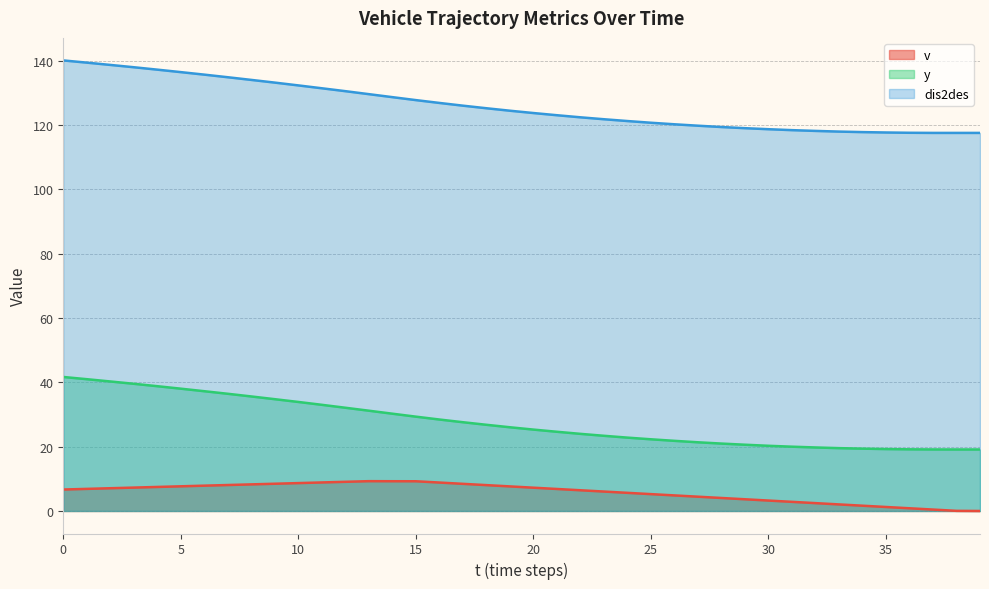

What is the value of the dis2des point at the 2nd from the left?

139.4